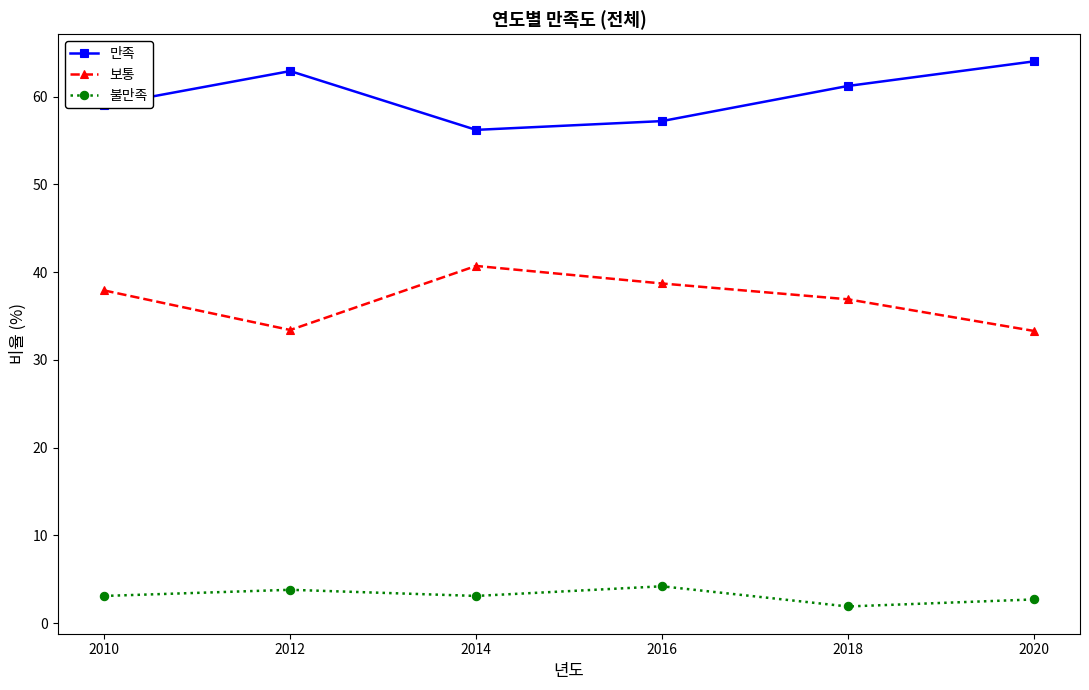

Is this an area chart (filled region under the line)?

No